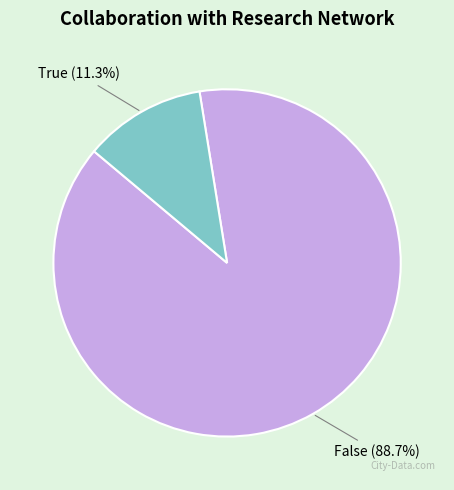

To the nearest percent, what percentage of the pie is True?

11%